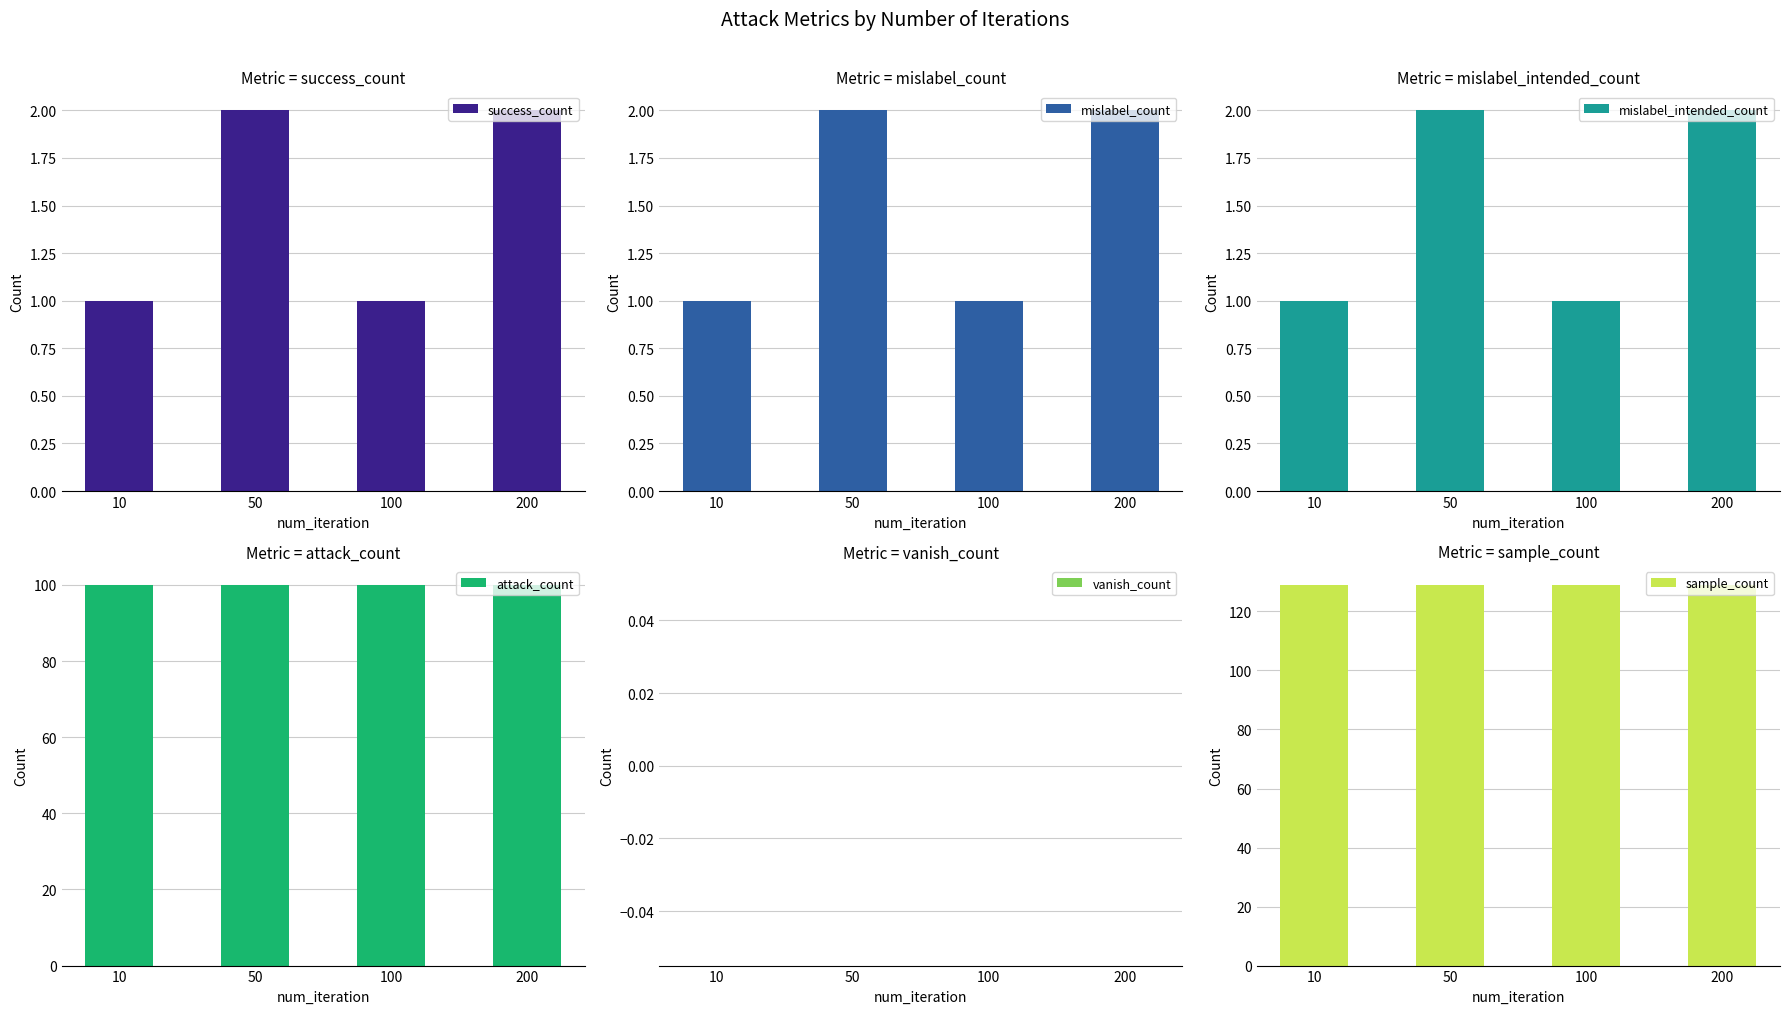

Between 50 and 200, which is larger?

50